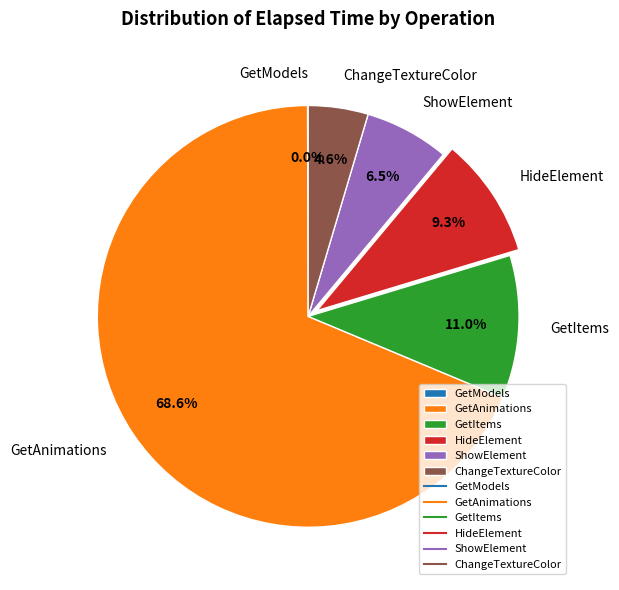

What portion of the pie excludes GetItems?

89.0%